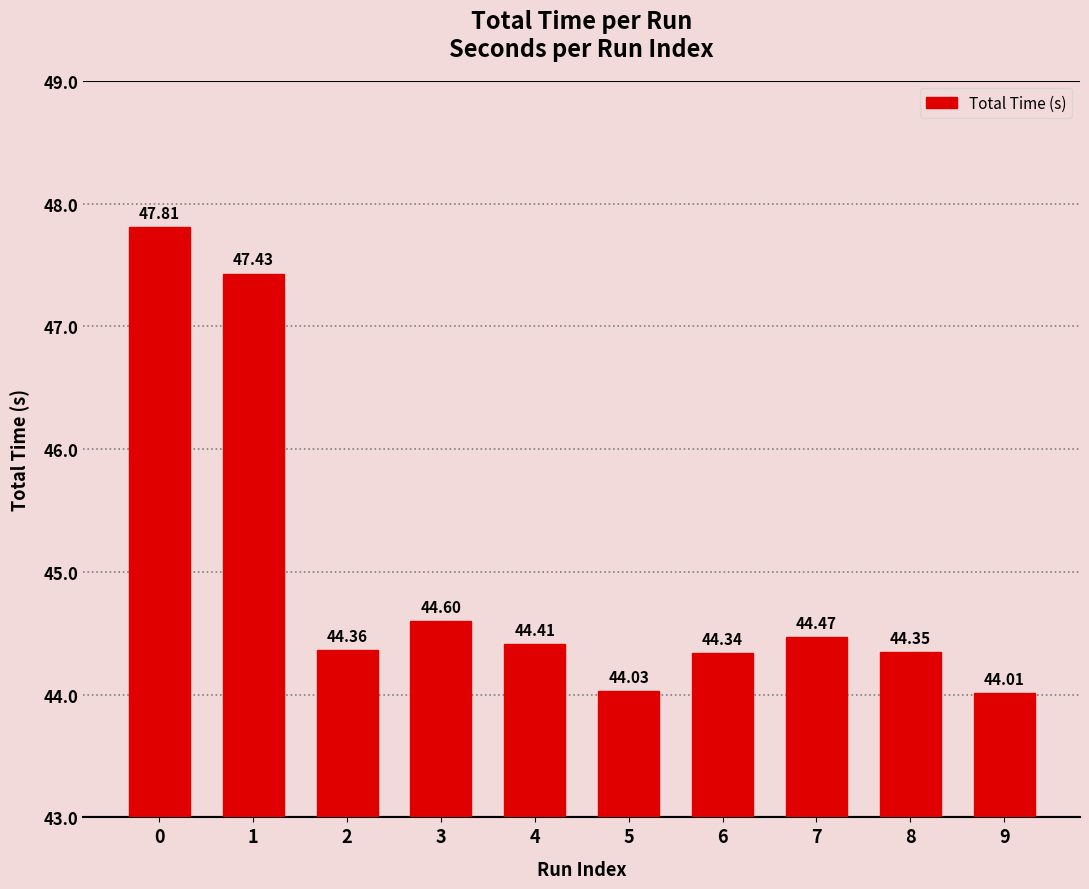

What is the difference between the values at 1 and 5?

3.4